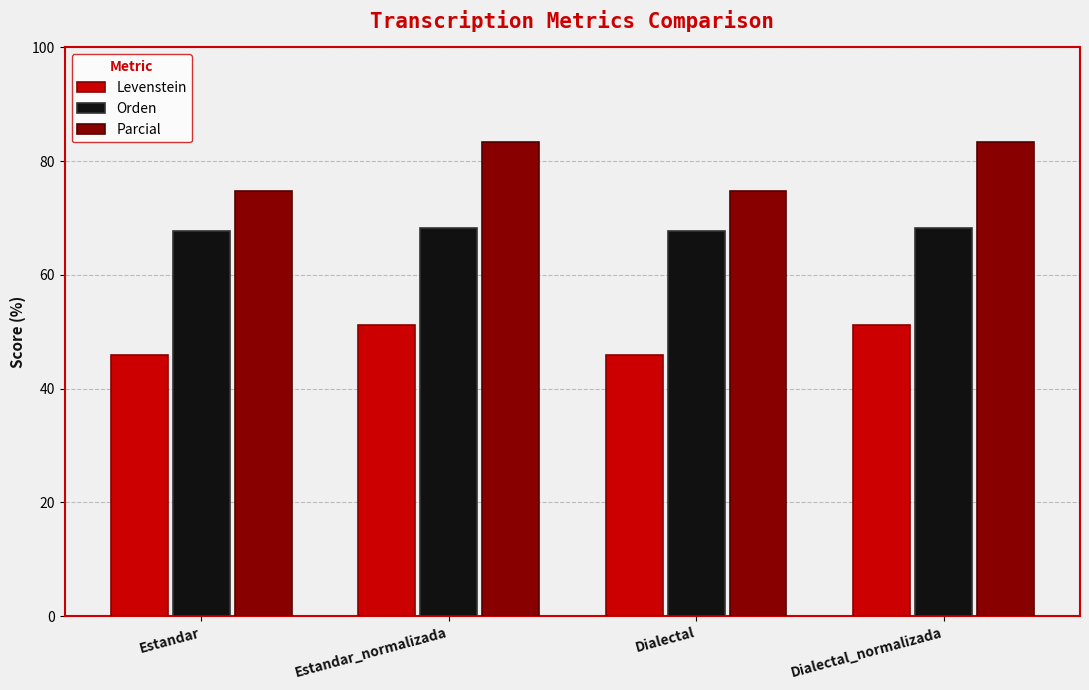

What position from the left is Dialectal_normalizada?

4